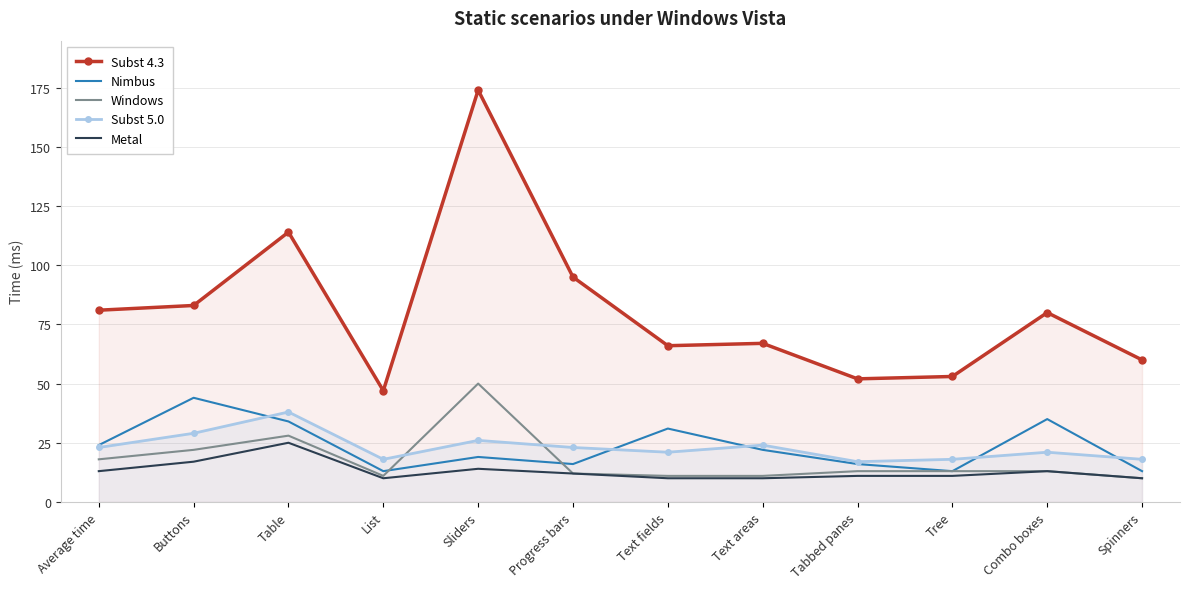

At how many categories does at least one series exceed 158?

1